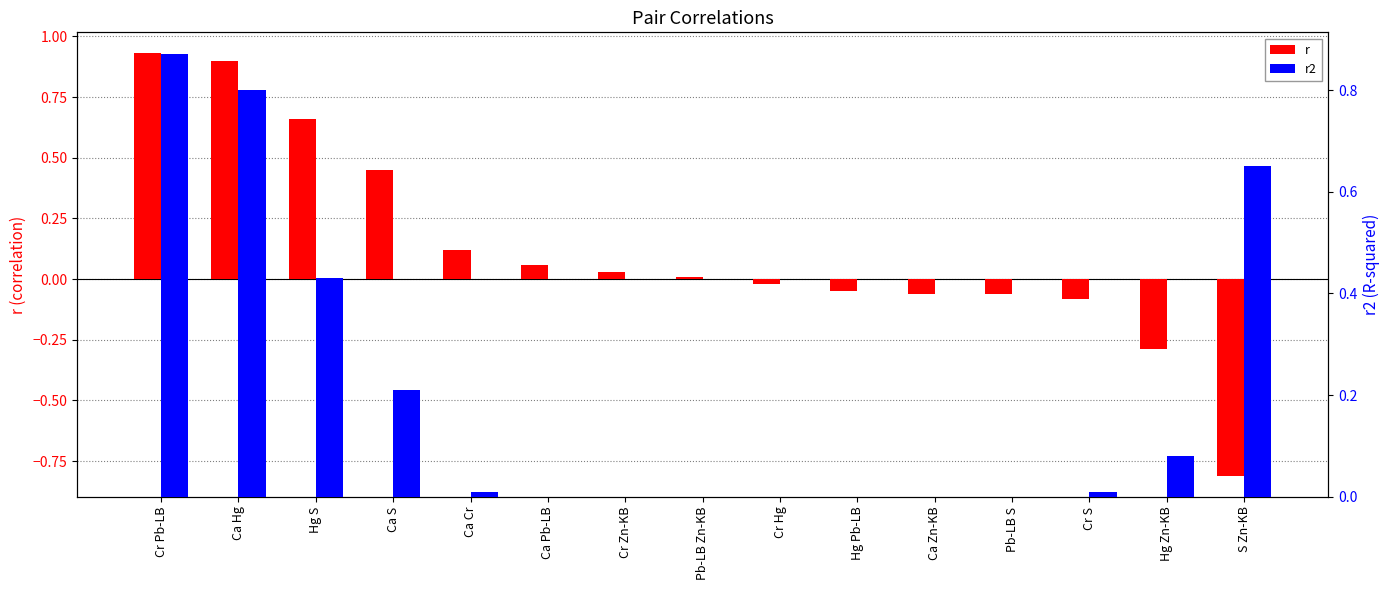

Reading left to right, list all the values displayed in this chart.

r: Cr Pb-LB=0.9	Ca Hg=0.9	Hg S=0.7	Ca S=0.5	Ca Cr=0.1	Ca Pb-LB=0.1	Cr Zn-KB=0.0	Pb-LB Zn-KB=0.0	Cr Hg=-0.0	Hg Pb-LB=-0.1	Ca Zn-KB=-0.1	Pb-LB S=-0.1	Cr S=-0.1	Hg Zn-KB=-0.3	S Zn-KB=-0.8
r2: Cr Pb-LB=0.9	Ca Hg=0.8	Hg S=0.4	Ca S=0.2	Ca Cr=0.0	Ca Pb-LB=0.0	Cr Zn-KB=0.0	Pb-LB Zn-KB=0.0	Cr Hg=0.0	Hg Pb-LB=0.0	Ca Zn-KB=0.0	Pb-LB S=0.0	Cr S=0.0	Hg Zn-KB=0.1	S Zn-KB=0.7